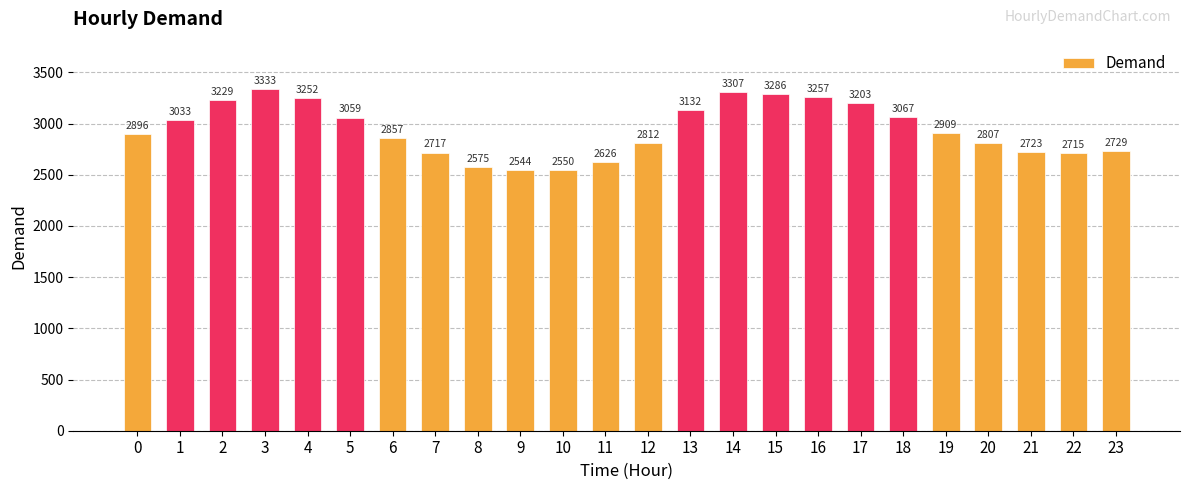

What is the value of the 9th bar from the left?

2575